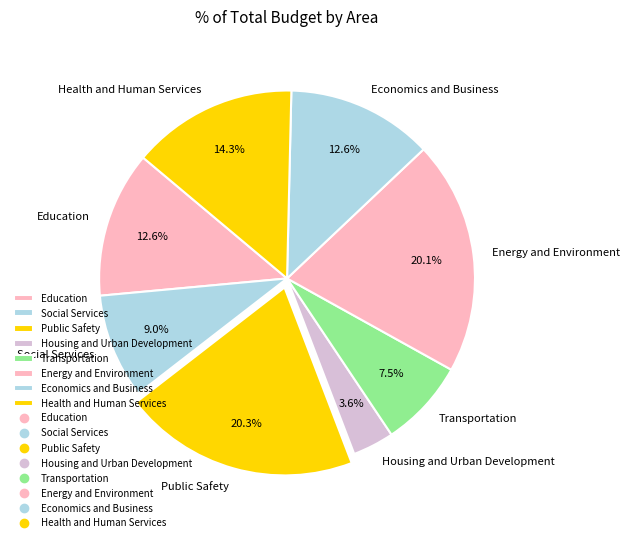

Approximately how many times larger is the value at Public Safety compared to Social Services?

2.3